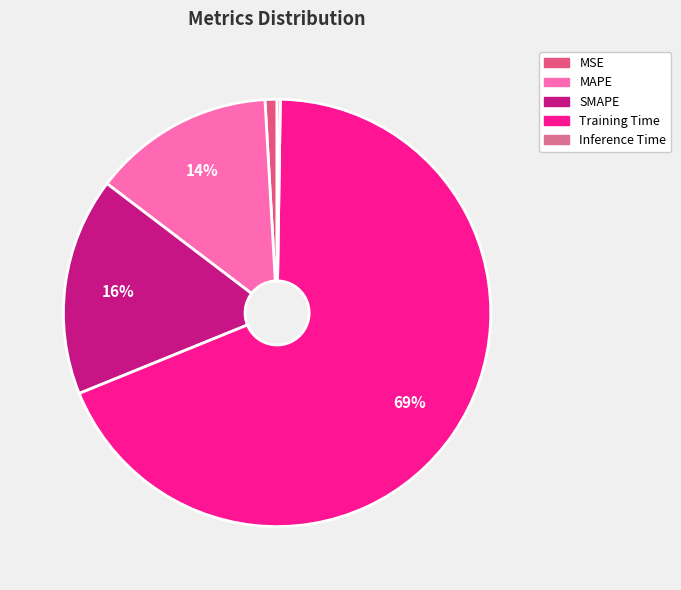

Between MSE and MAPE, which is larger?

MAPE